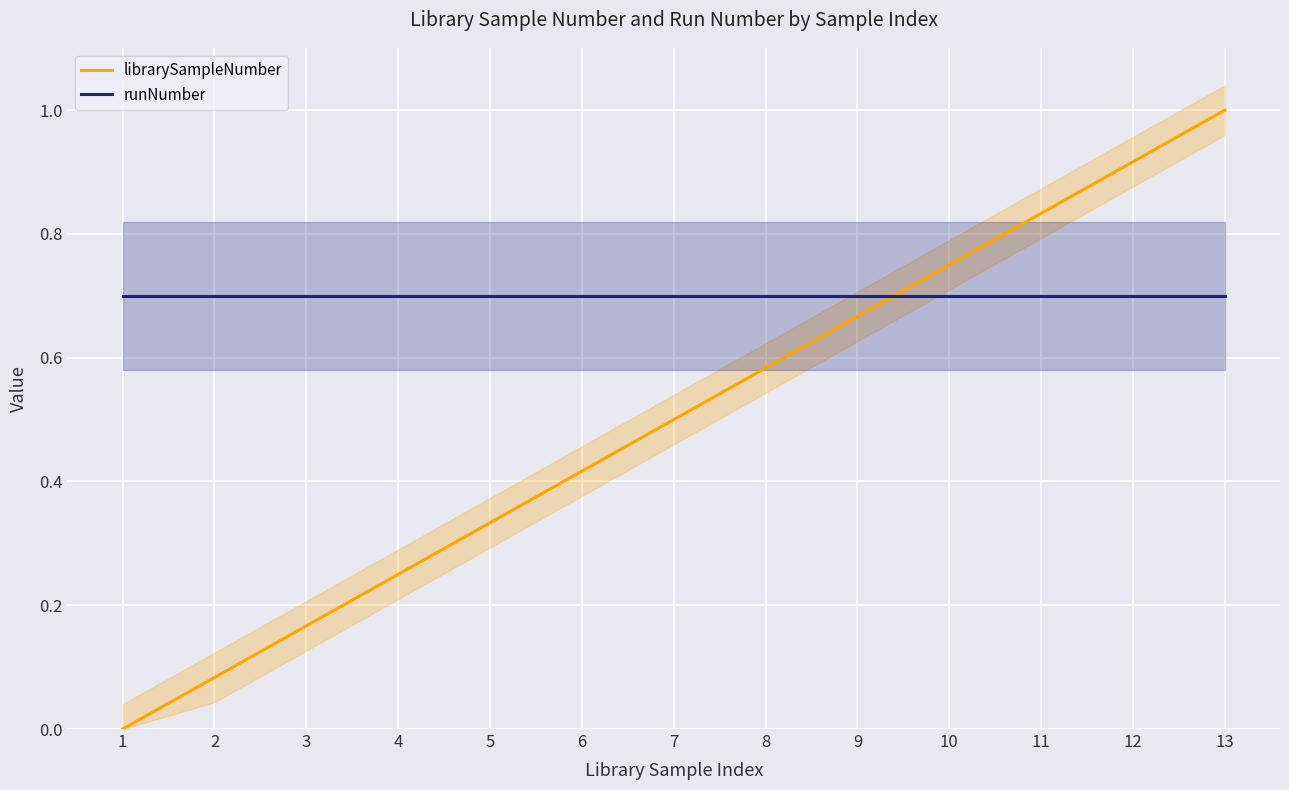

What is the value of the librarySampleNumber point at the 8th from the left?

0.6